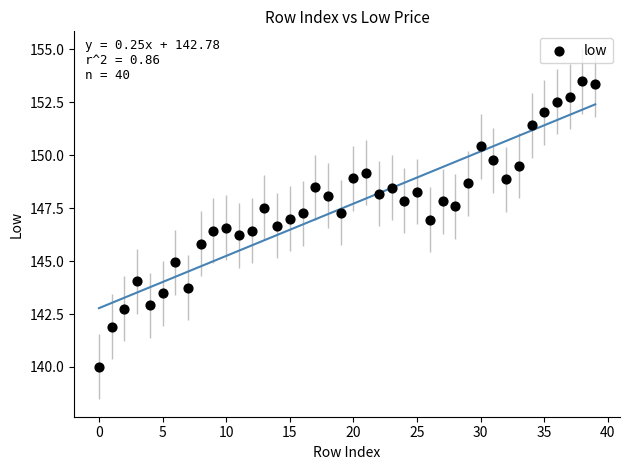

What is the range of Y values (max minus min)?

13.5